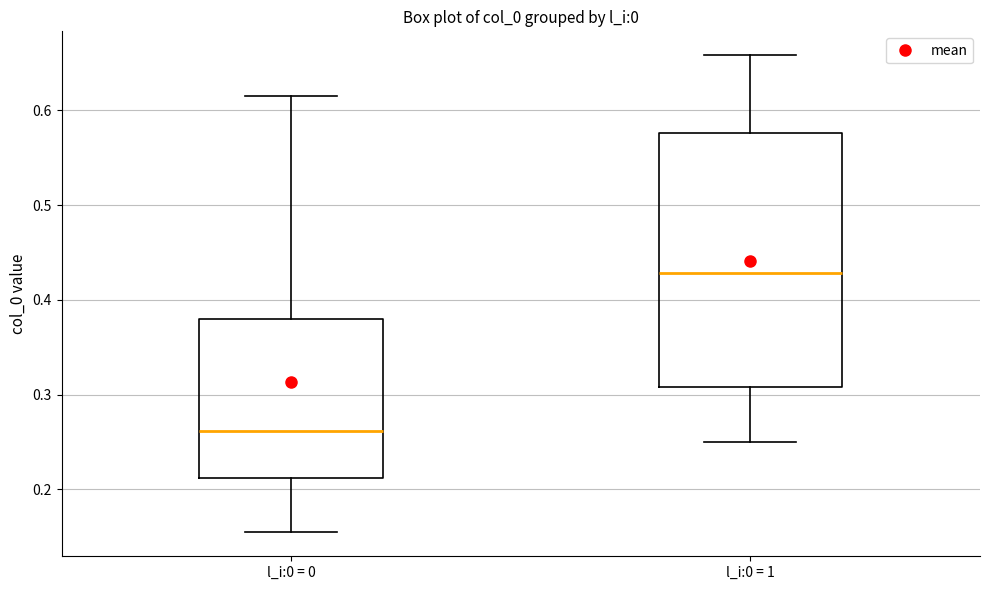

Reading left to right, read every box against the y-axis: the position of its median line, the range the box covers, and the ends of its whiskers. The values are not printed on the chart, so give them approximately, as read against the axis.

l_i:0 = 0: median 0.26, box 0.21 to 0.38, whiskers 0.15 to 0.61
l_i:0 = 1: median 0.43, box 0.31 to 0.58, whiskers 0.25 to 0.66